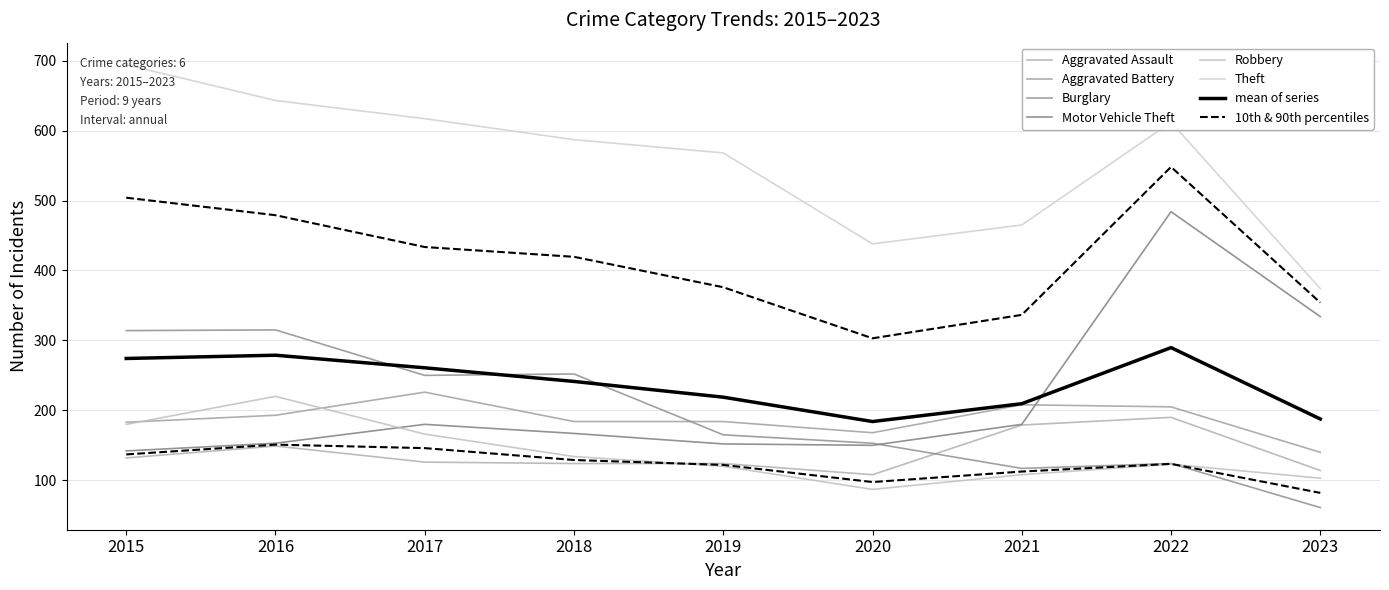

What is the highest value of the Theft series?

694